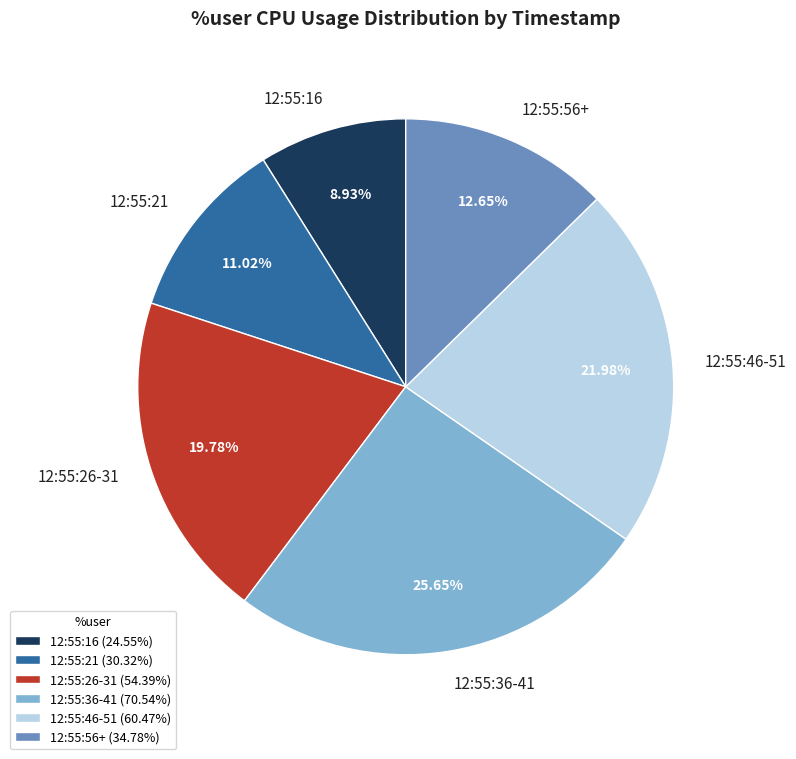

Does any single category account for the majority?

No